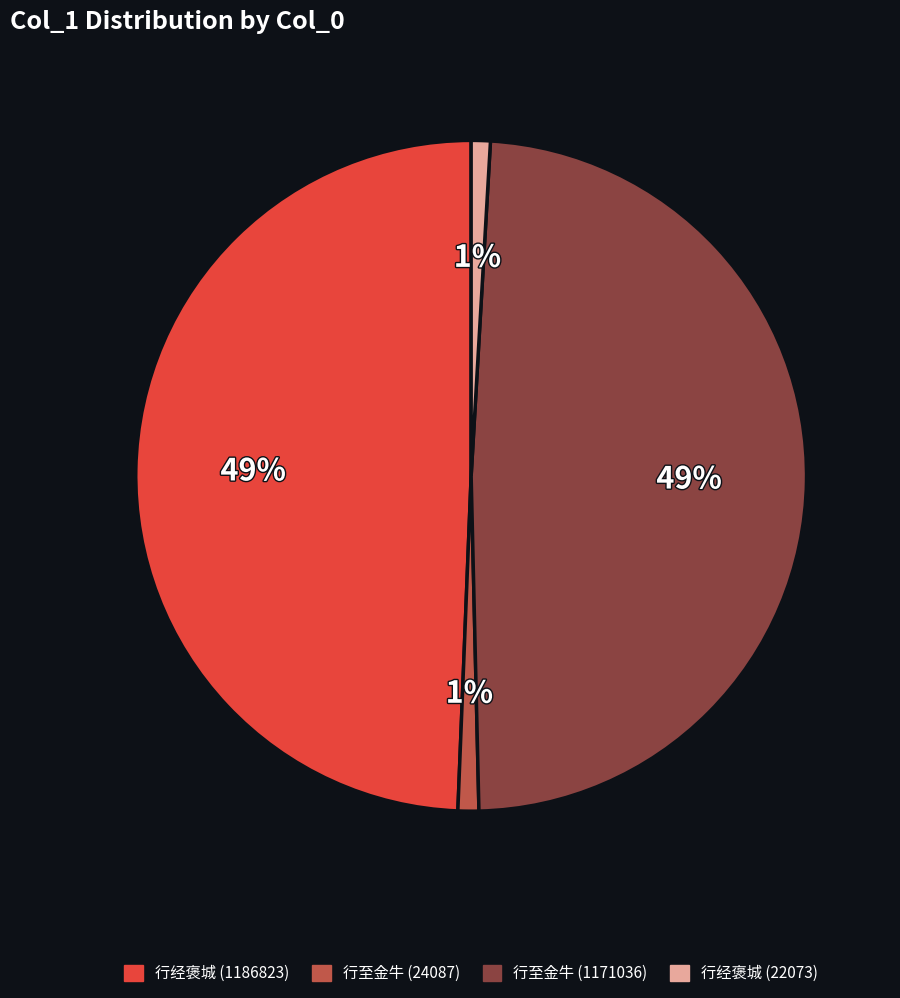

Combined, do 行至金牛 (24087) and 行经褒城 (22073) account for over 50%?

No